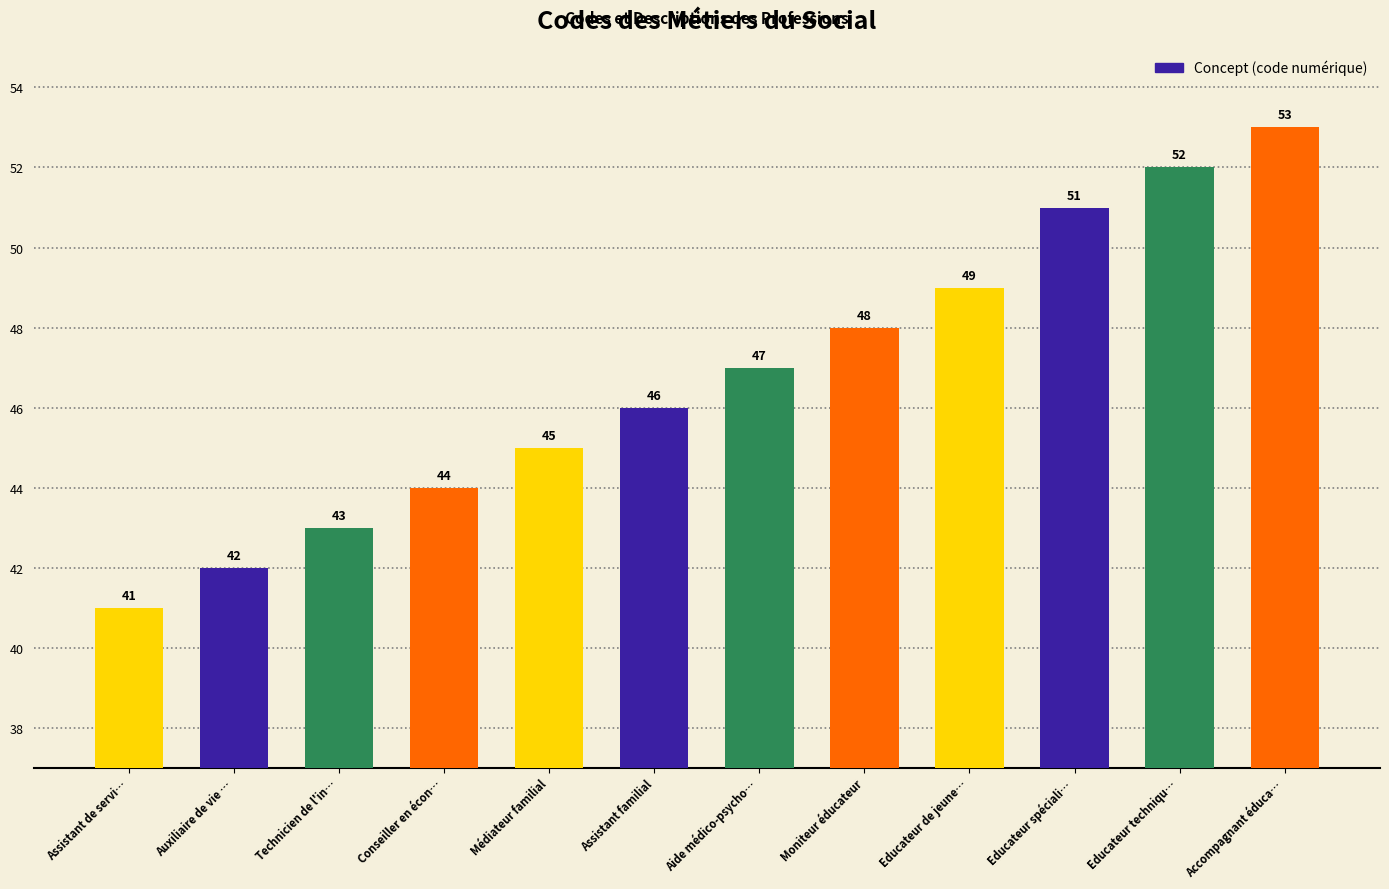

Rank the categories by value from lowest to highest.

Assistant de servi…, Auxiliaire de vie …, Technicien de l'in…, Conseiller en écon…, Médiateur familial, Assistant familial, Aide médico-psycho…, Moniteur éducateur, Educateur de jeune…, Educateur spéciali…, Educateur techniqu…, Accompagnant éduca…